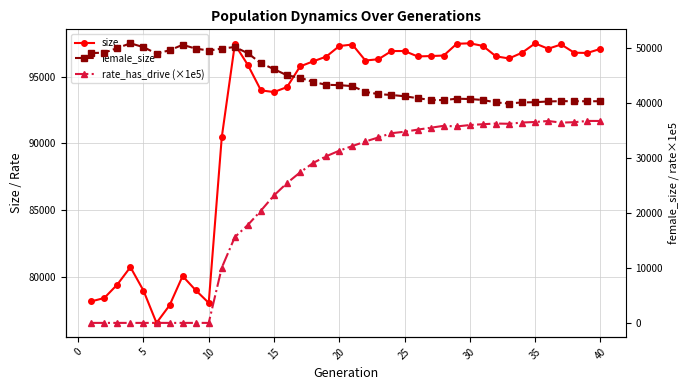

How many lines are shown in the chart?

3